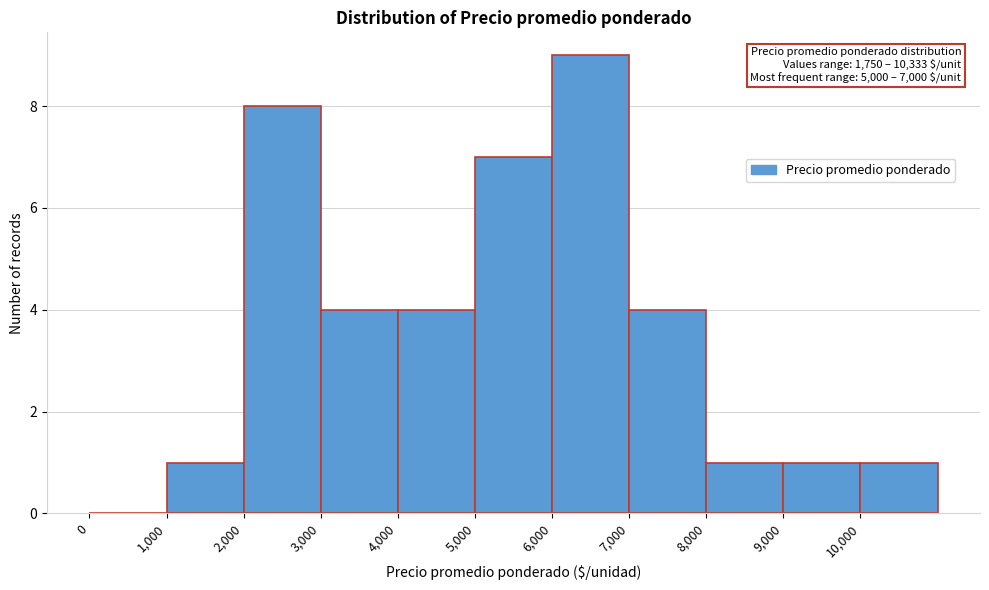

Over which range of the x-axis is the bar tallest?

6000 to 7000